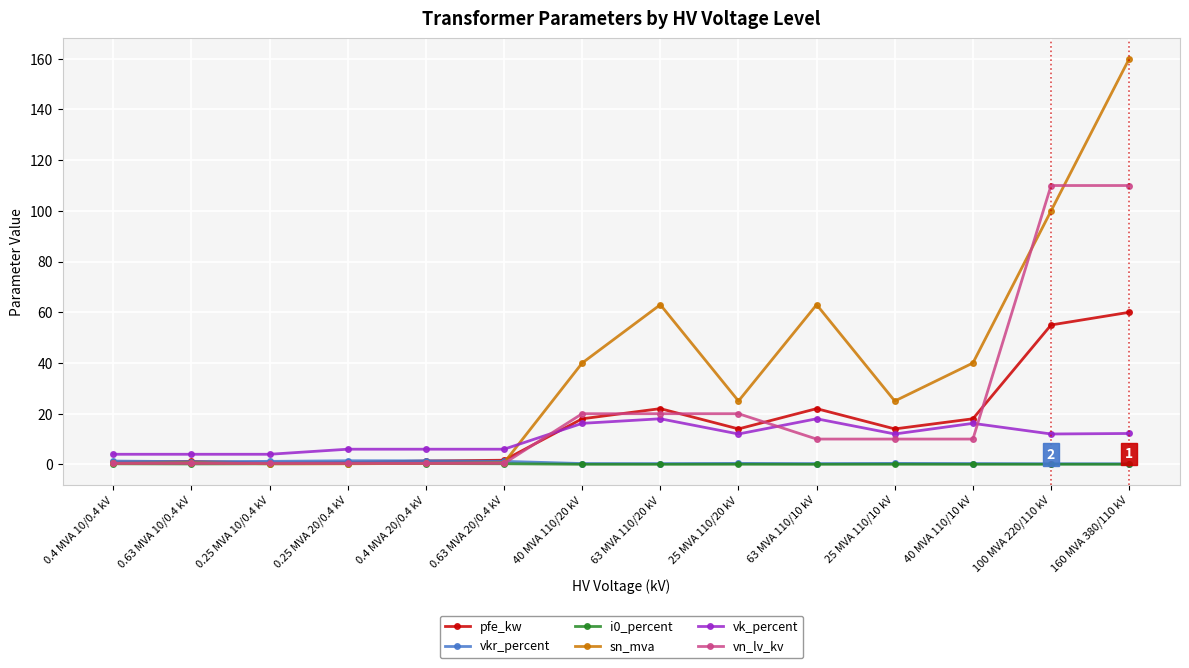

Which series has the largest total across all categories?

sn_mva